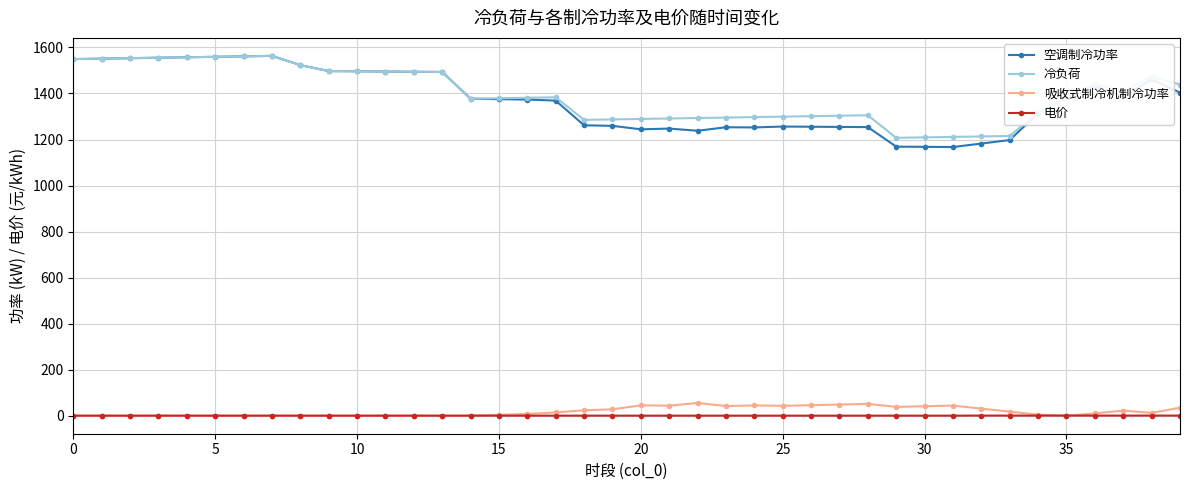

What is the difference between the second highest and second lowest values in the 吸收式制冷机制冷功率 series?

51.5